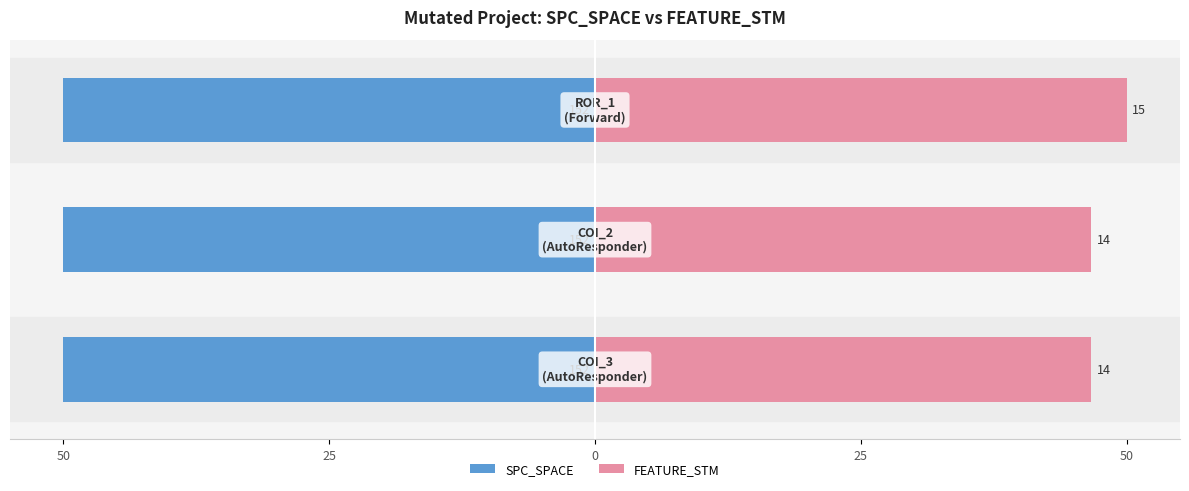

How many groups of bars are there?

3